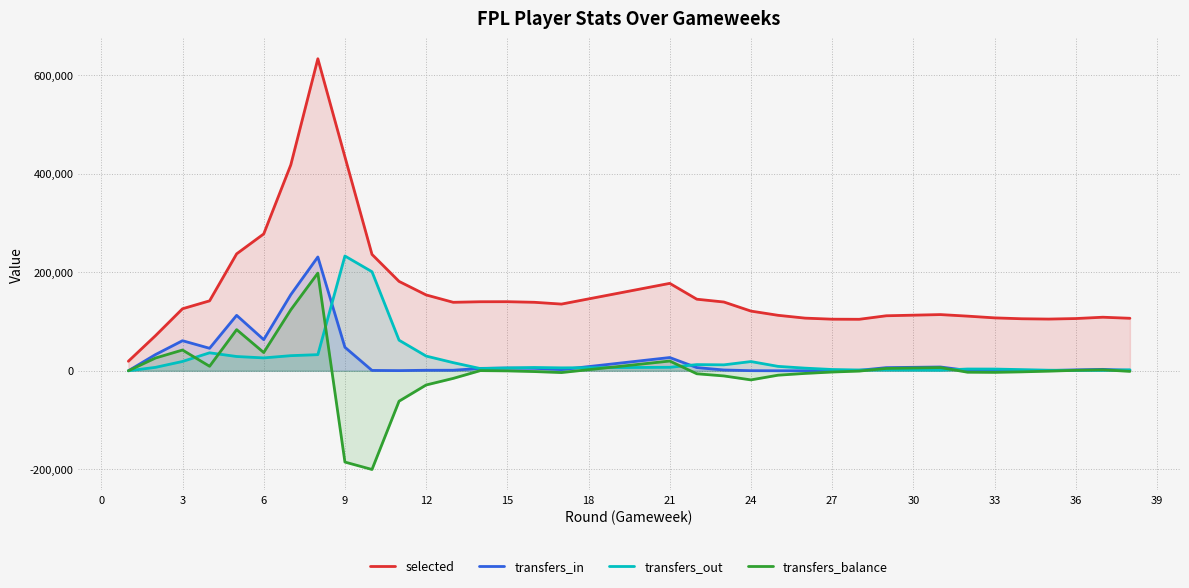

Which series has the widest spread of values?

selected